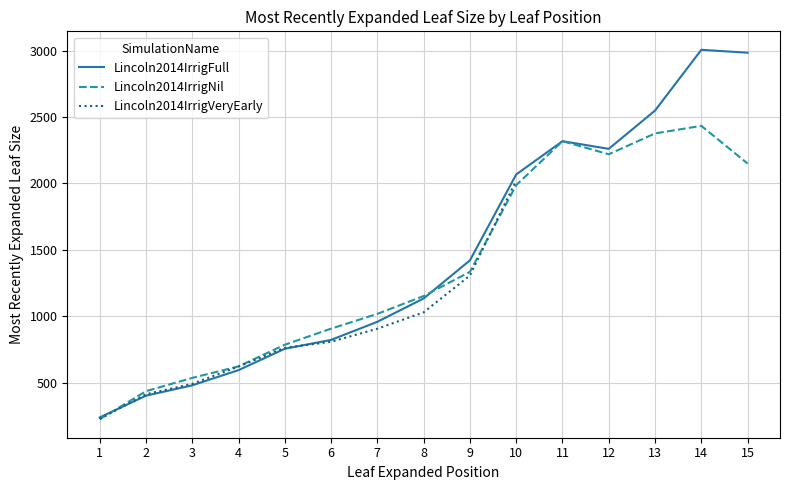

Where is the first local minimum for Lincoln2014IrrigFull?

12